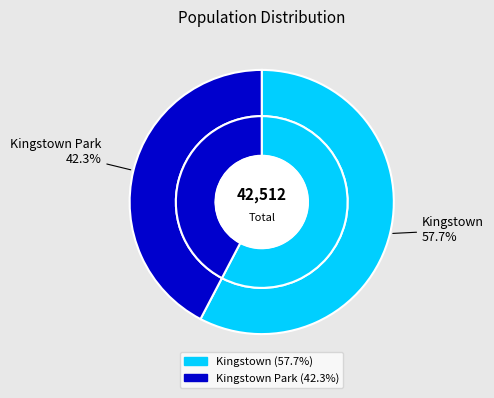

Which slice is the largest?

Kingstown